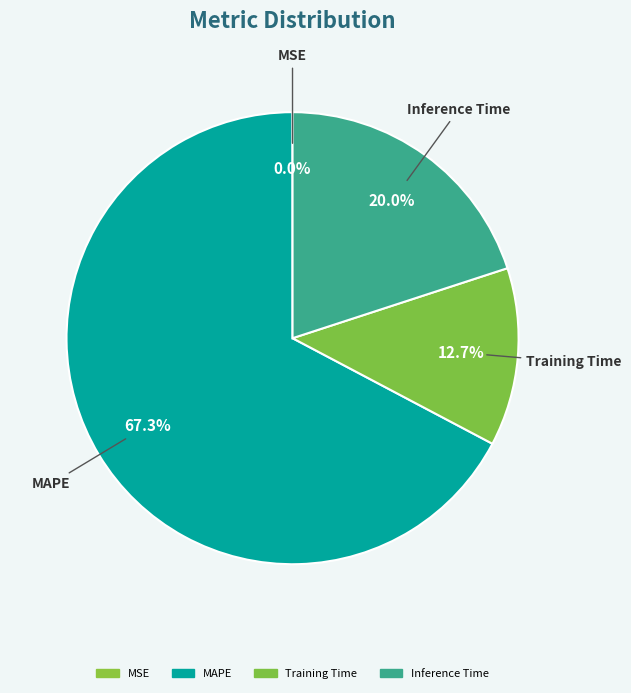

Does any single category account for the majority?

Yes